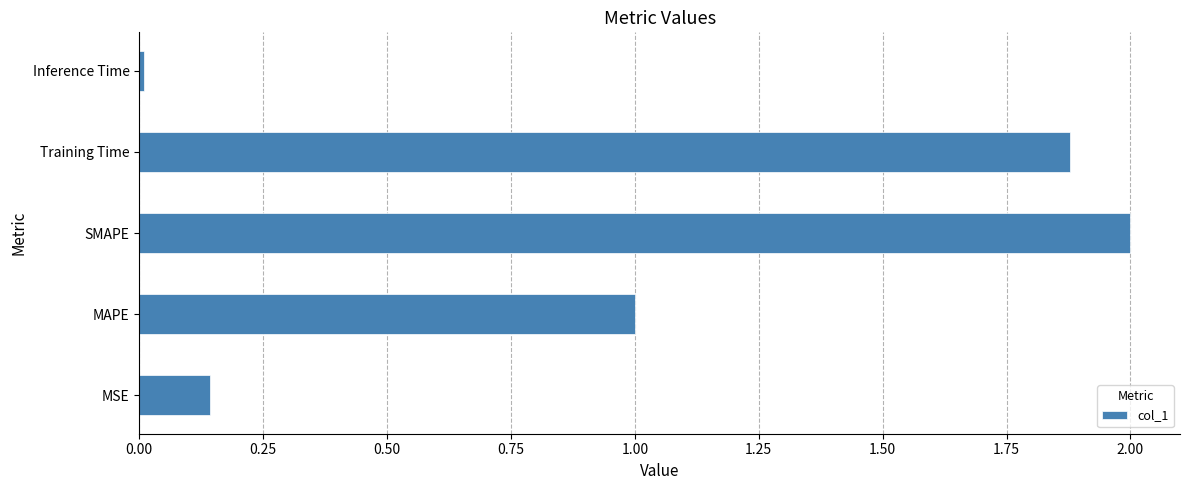

What is the sum of all values?

5.0